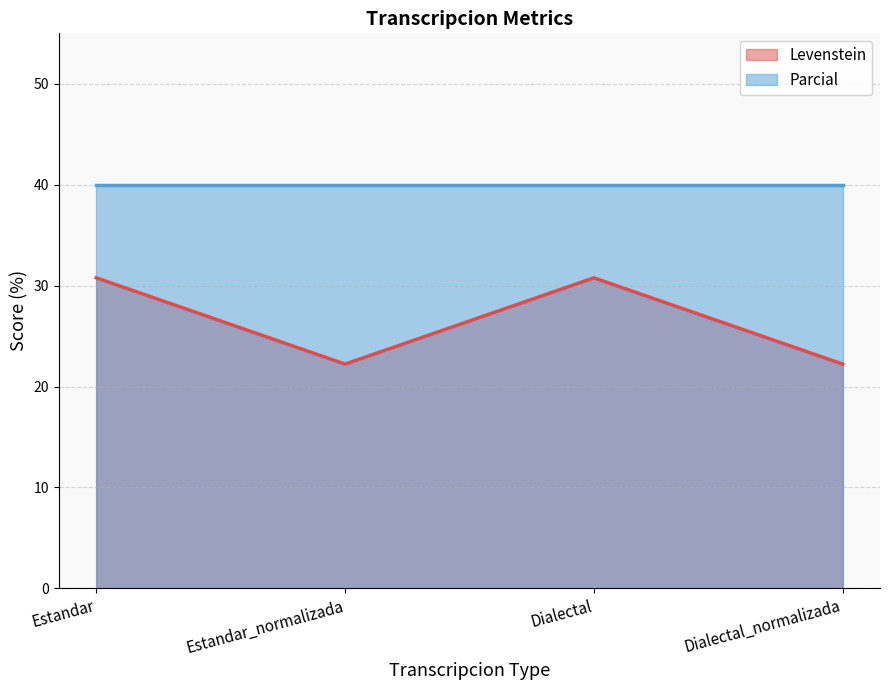

What is the difference between the values at Estandar_normalizada and Dialectal?

8.5